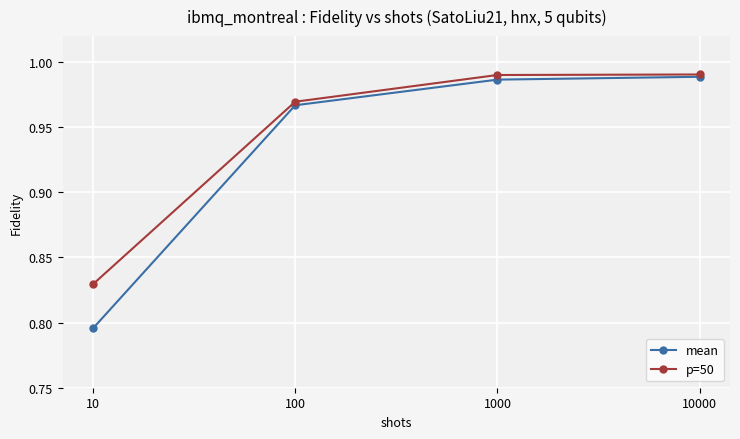

What is the sum of the mean values at 1000 and 10000?

2.0